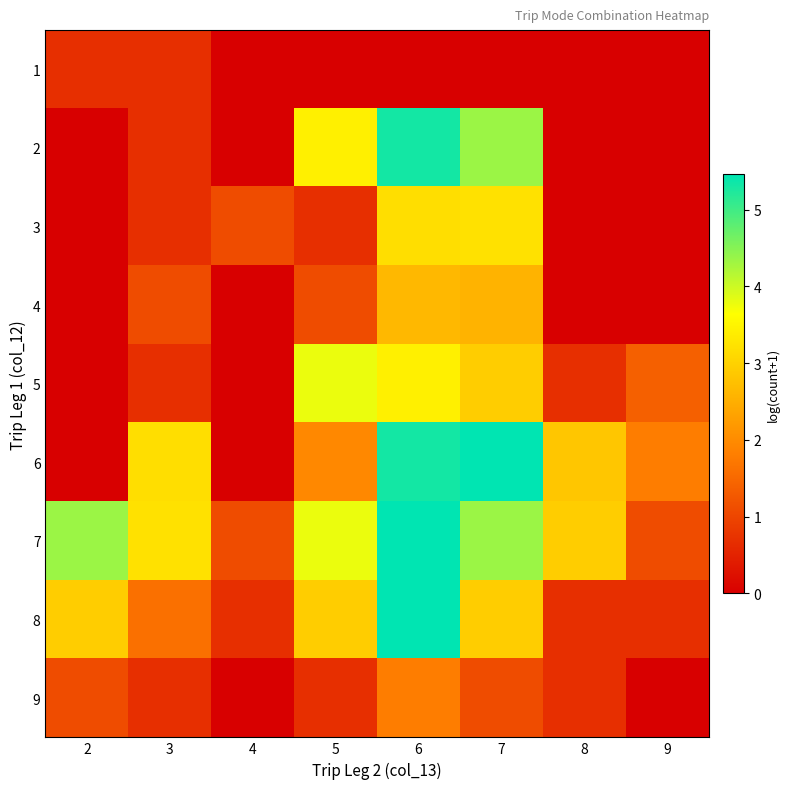

What is the difference between the highest and lowest values at 5?

3.8